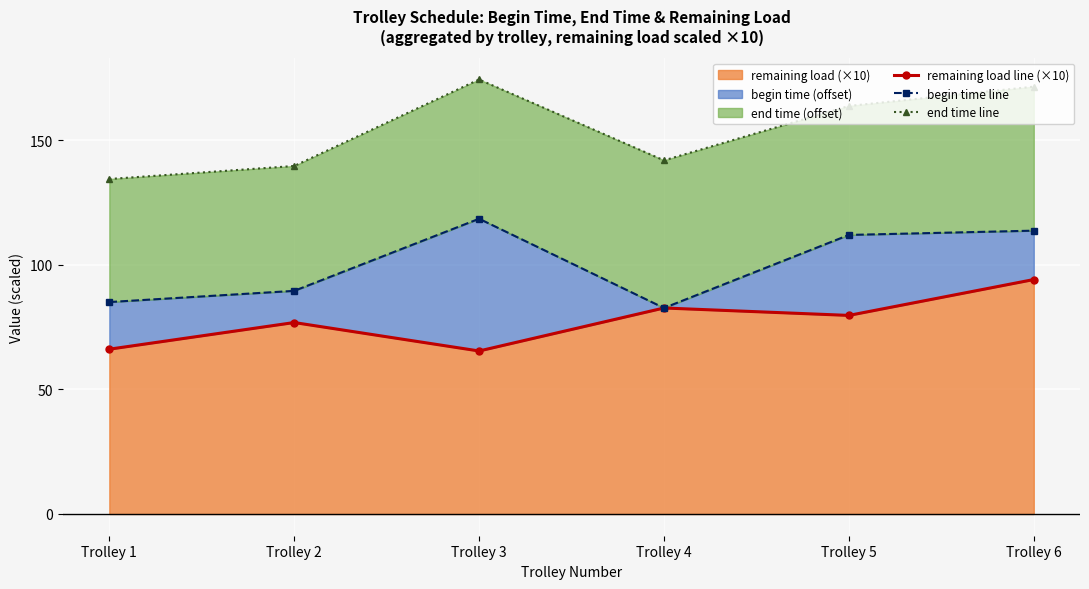

Which category has the highest value in the remaining load line (×10) series?

Trolley 6